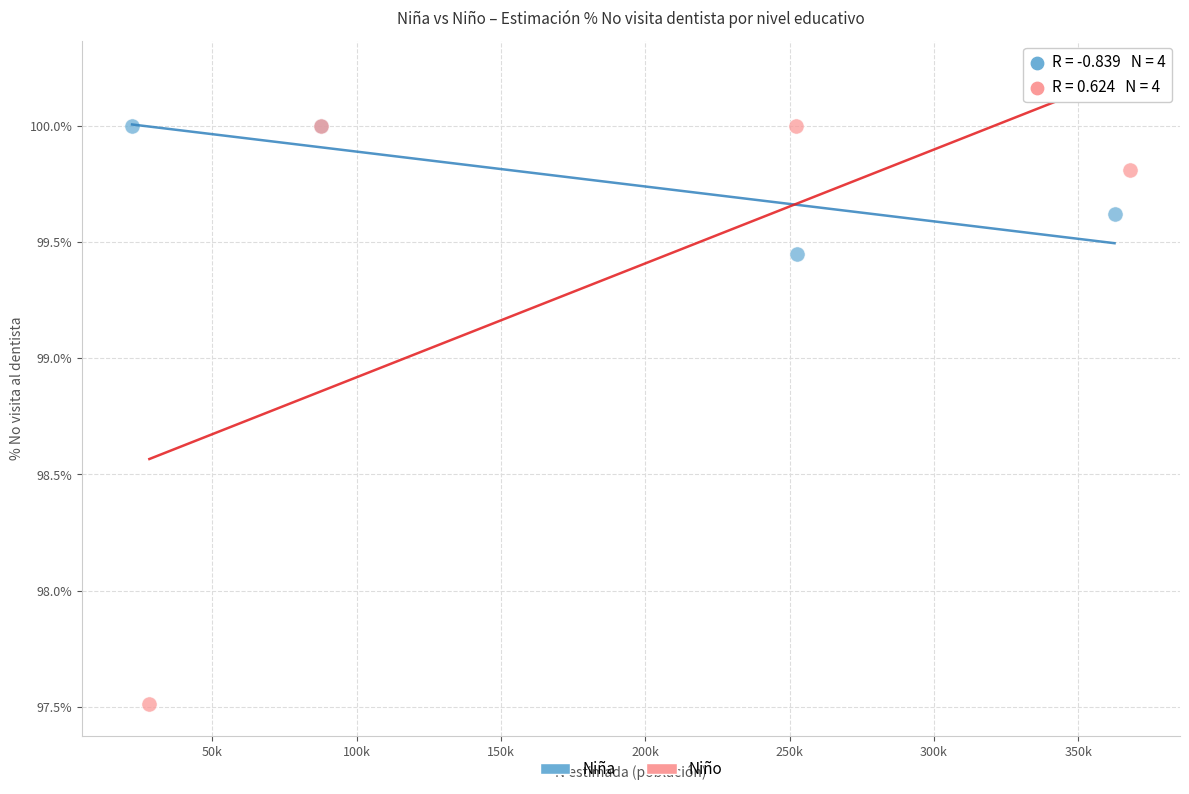

What are all the series names shown in the legend?

Niña, Niño